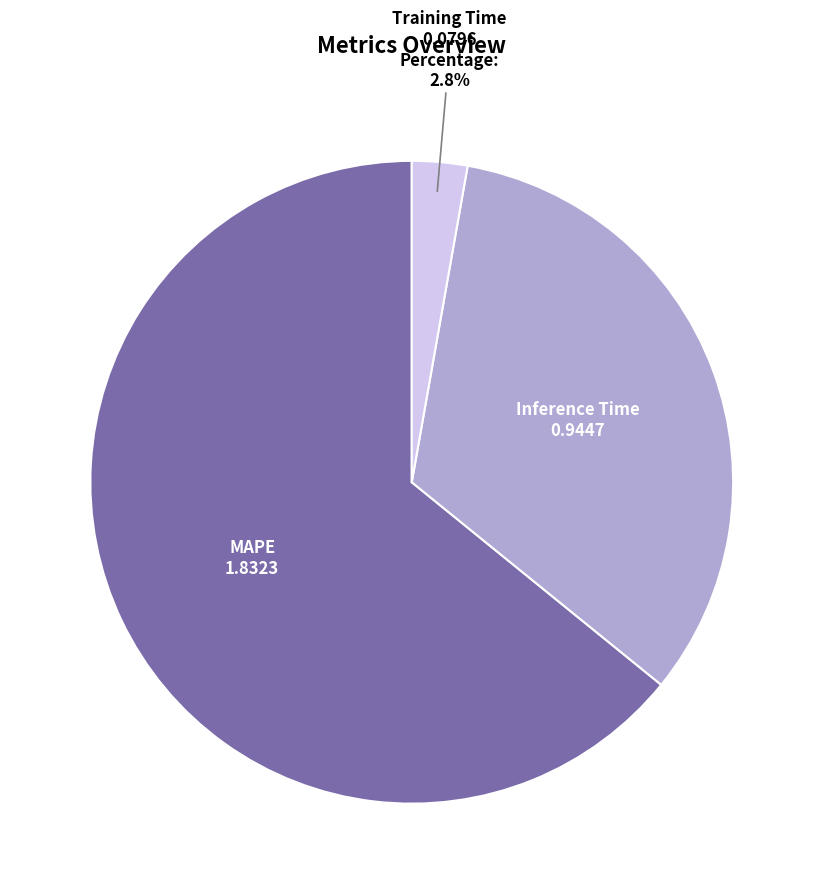

Is there any slice that represents more than half of the pie?

Yes